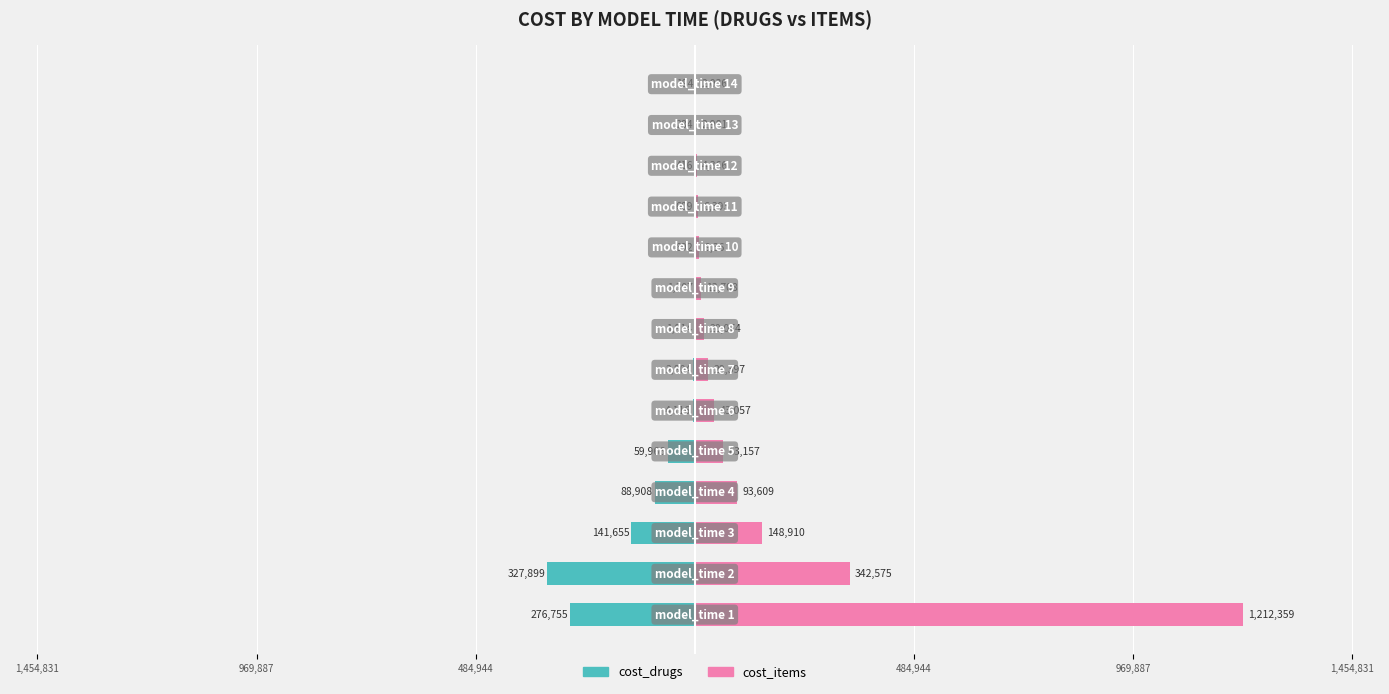

How many data points in cost_items are above 29396?

7